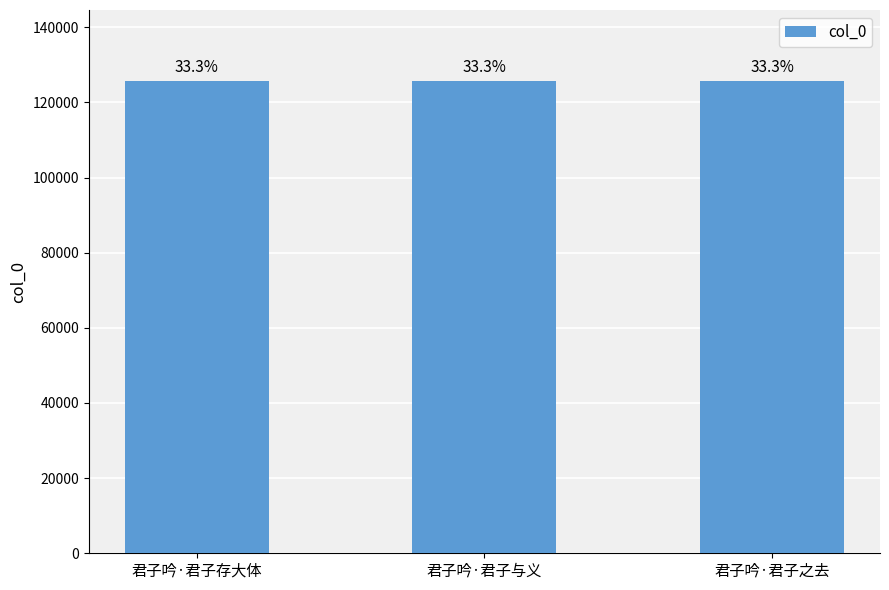

How many bars are there in total?

3